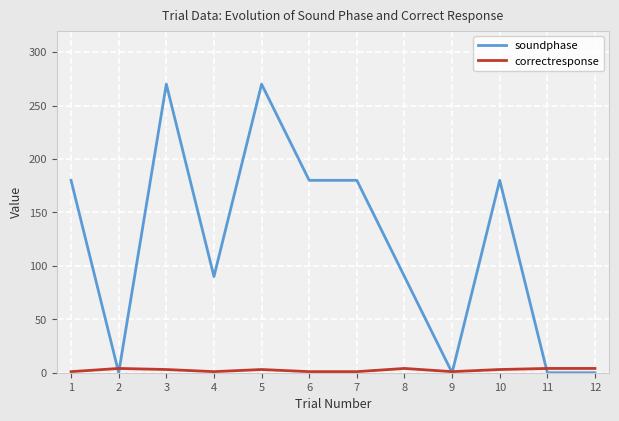

What are all the series names shown in the legend?

soundphase, correctresponse